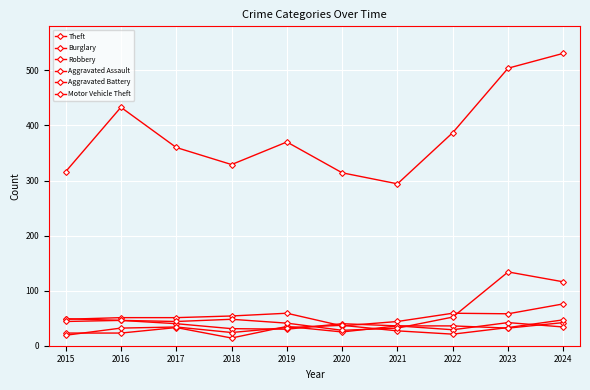

What is the highest value of the Robbery series?

49